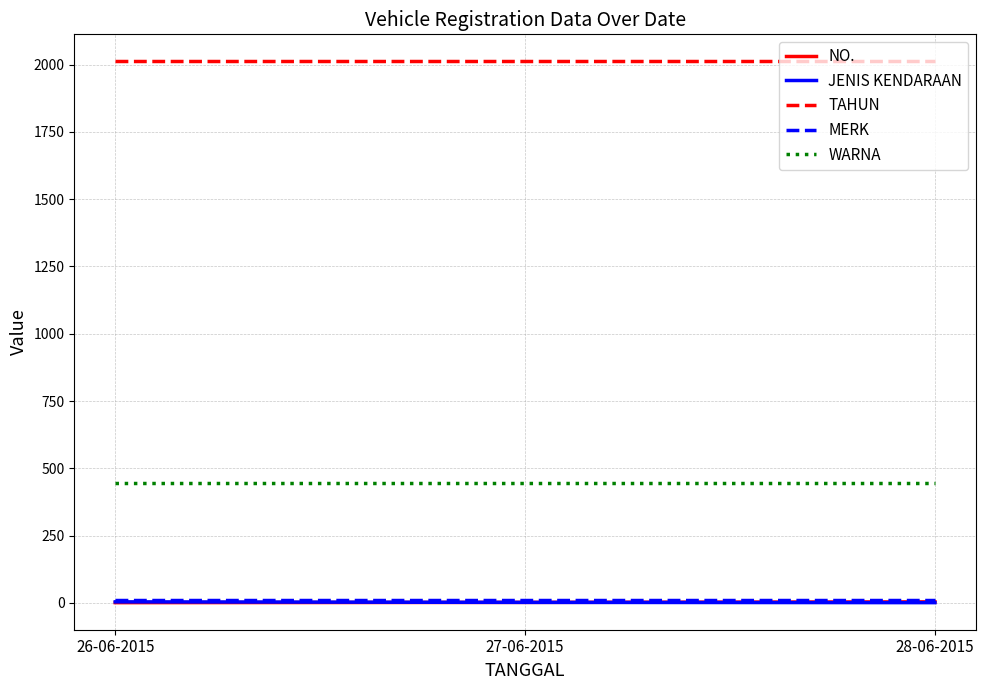

True or false: TAHUN has a value of 2012 at 26-06-2015.

True